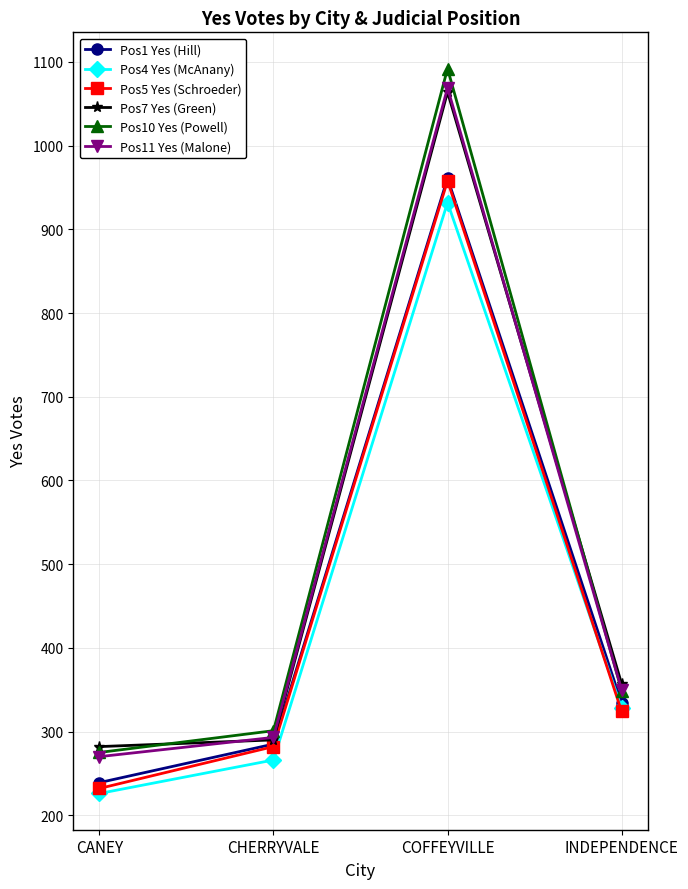

What is the difference between the Pos11 Yes (Malone) values at CHERRYVALE and CANEY?

23